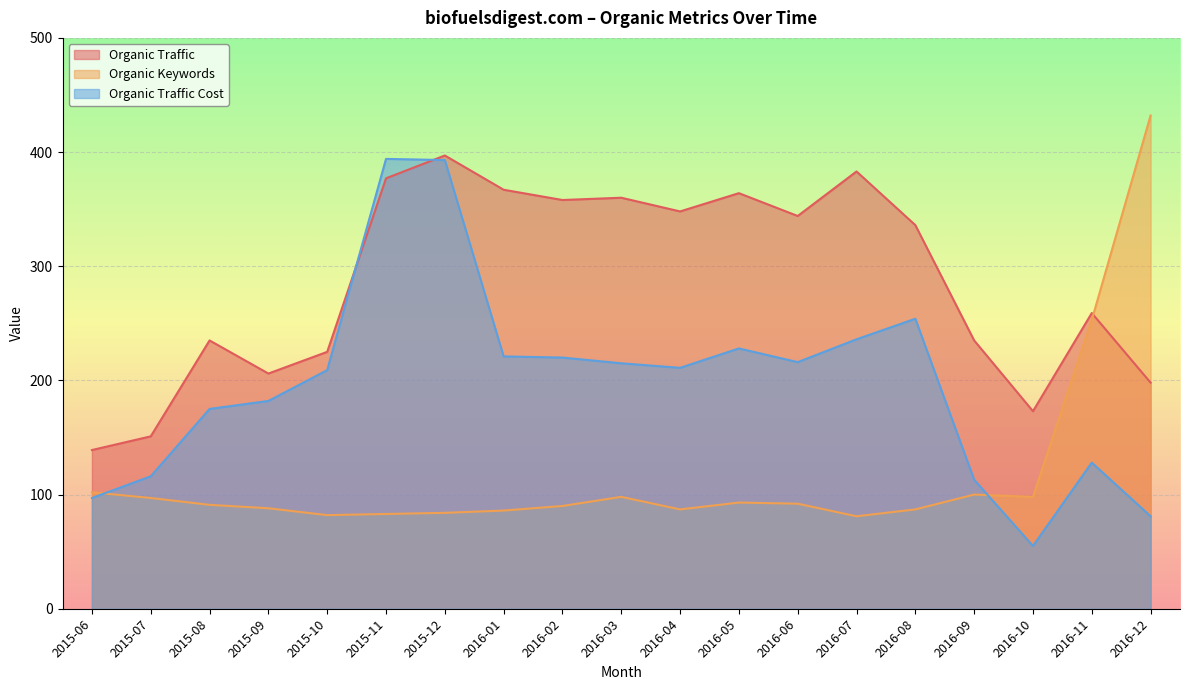

Reading left to right, list all the values displayed in this chart.

Organic Traffic: 139	151	235	206	225	377	397	367	358	360	348	364	344	383	336	235	173	259	198
Organic Keywords: 102	97	91	88	82	83	84	86	90	98	87	93	92	81	87	100	98	253	432
Organic Traffic Cost: 97	116	175	182	209	394	393	221	220	215	211	228	216	236	254	113	55	128	81